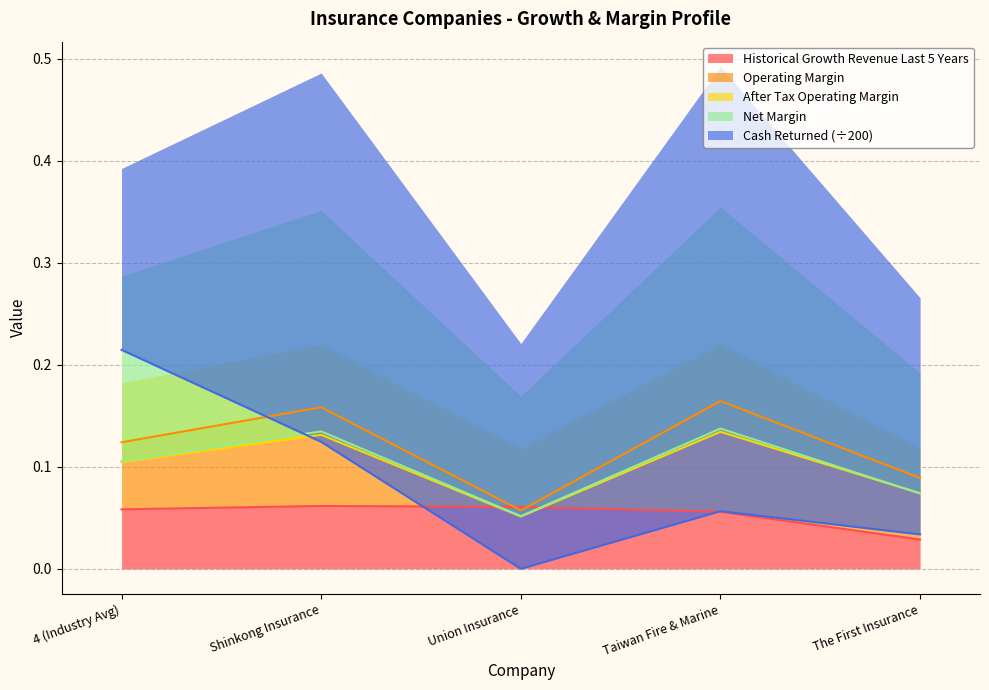

At which category is the sum across all series the highest?

Shinkong Insurance